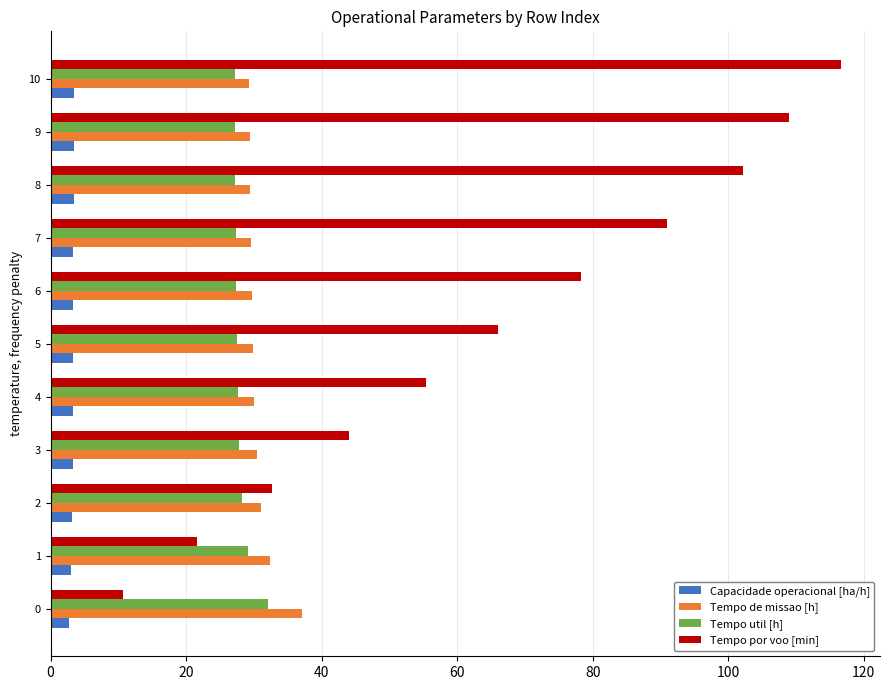

List the labels in order of Tempo por voo [min] value, largest first.

10, 9, 8, 7, 6, 5, 4, 3, 2, 1, 0